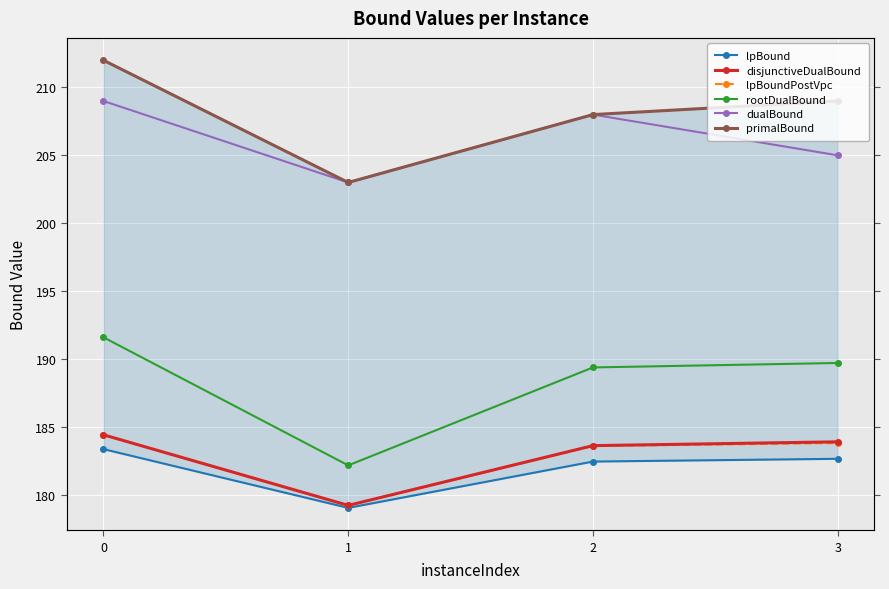

The value of disjunctiveDualBound at 0 is 105.0. True or false?

False